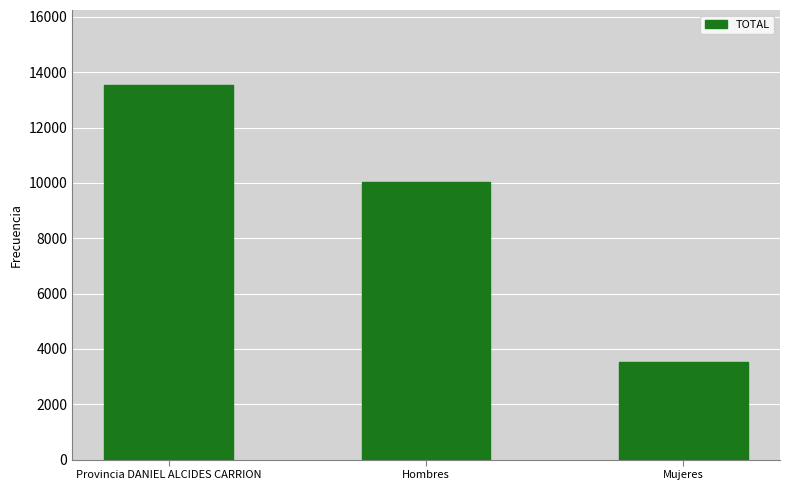

Reading left to right, list all the values displayed in this chart.

Provincia DANIEL ALCIDES CARRION=13540	Hombres=10023	Mujeres=3517